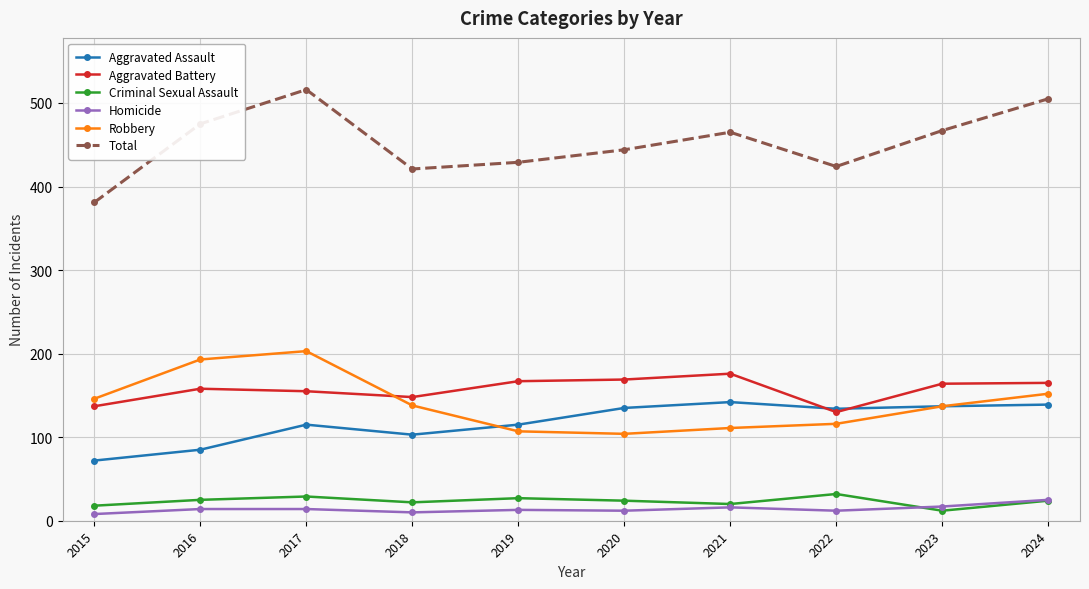

Which series has the widest spread of values?

Total